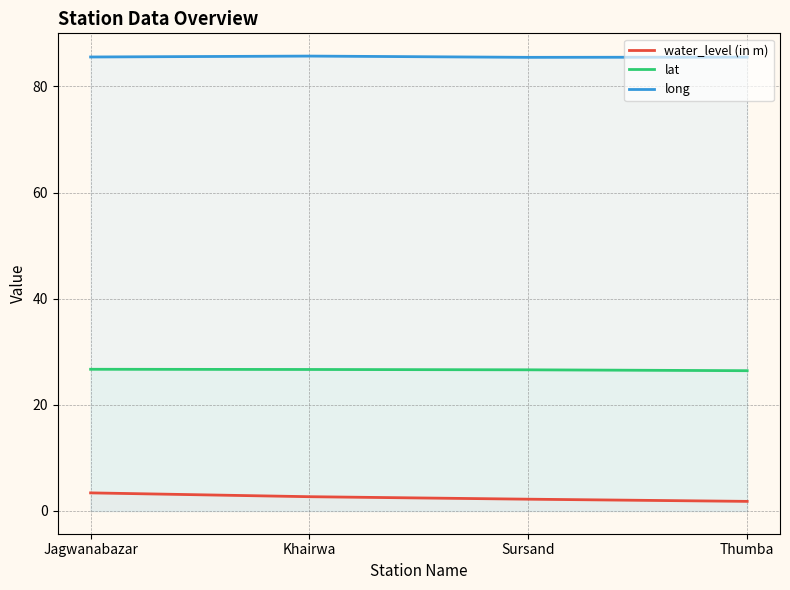

What is the value of the lat point at the 2nd from the left?

26.7